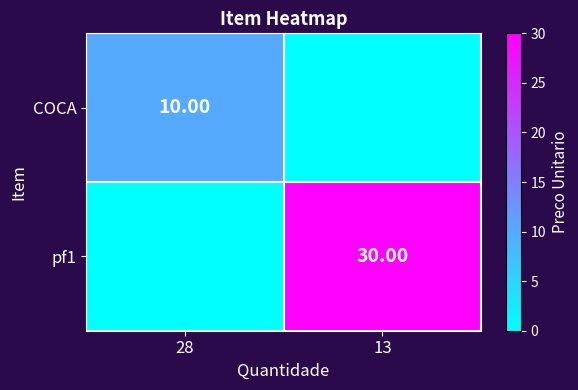

What is the sum of the pf1 values at 13 and 28?

30